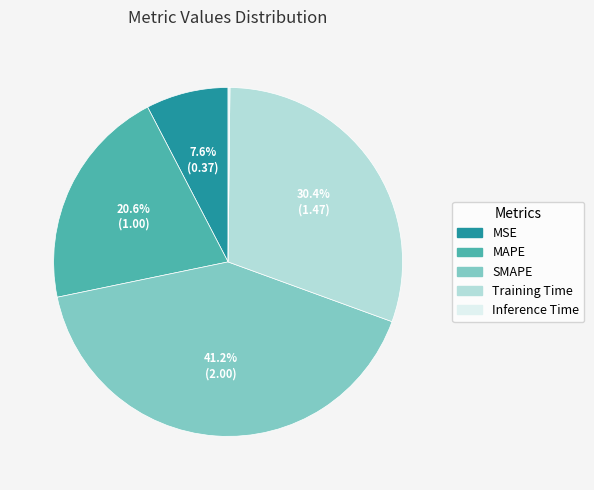

Which slice is the largest?

SMAPE